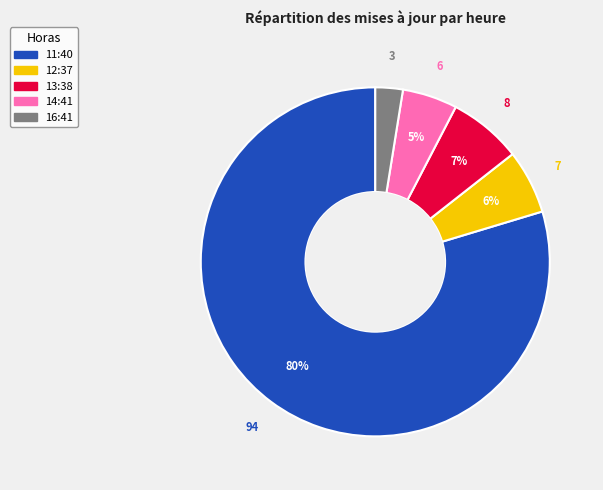

True or false: 13:38 accounts for 7% of the total.

True